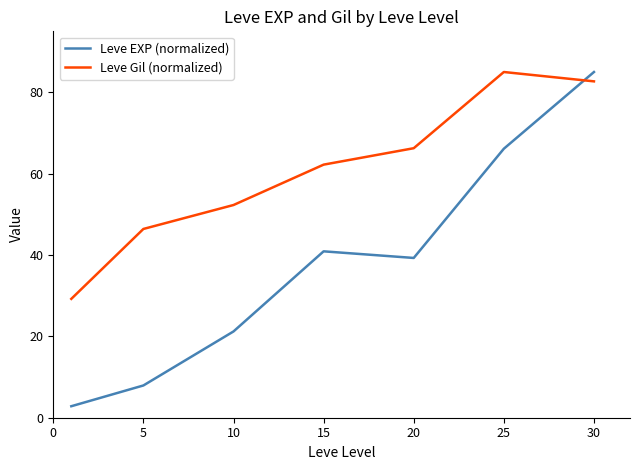

Which series has the largest range (max minus min)?

Leve EXP (normalized)